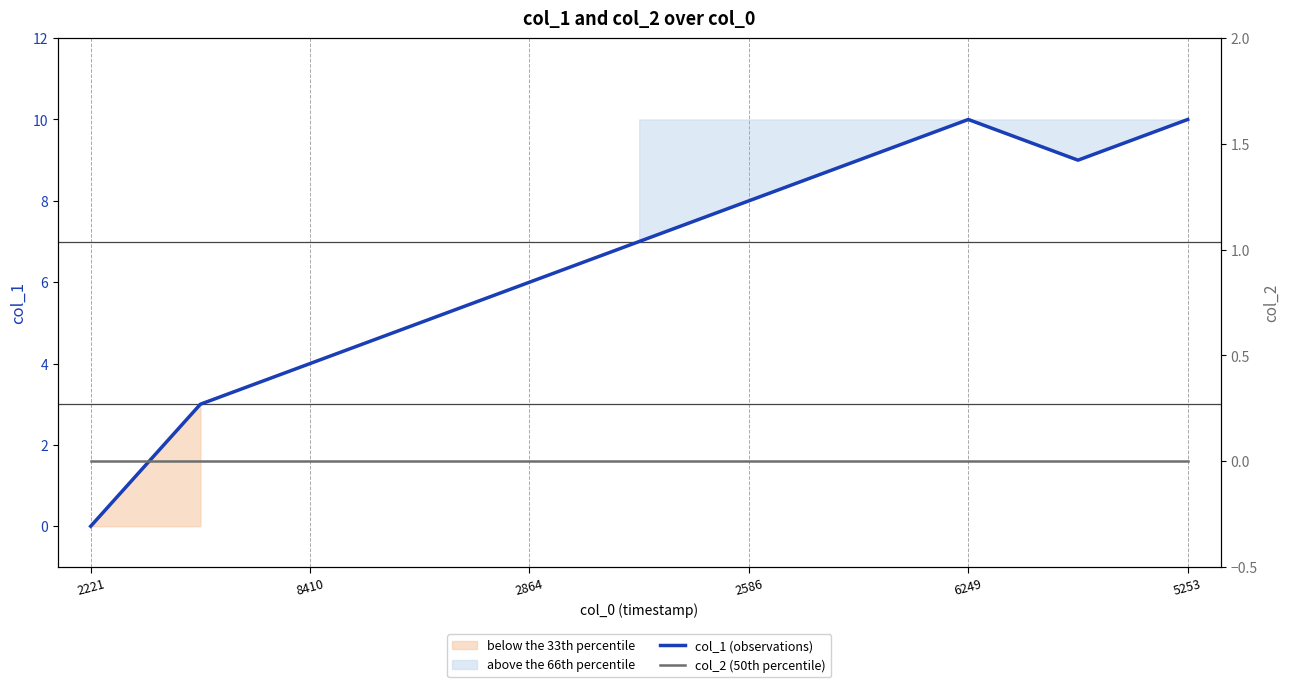

At how many categories does at least one series exceed 6?

6